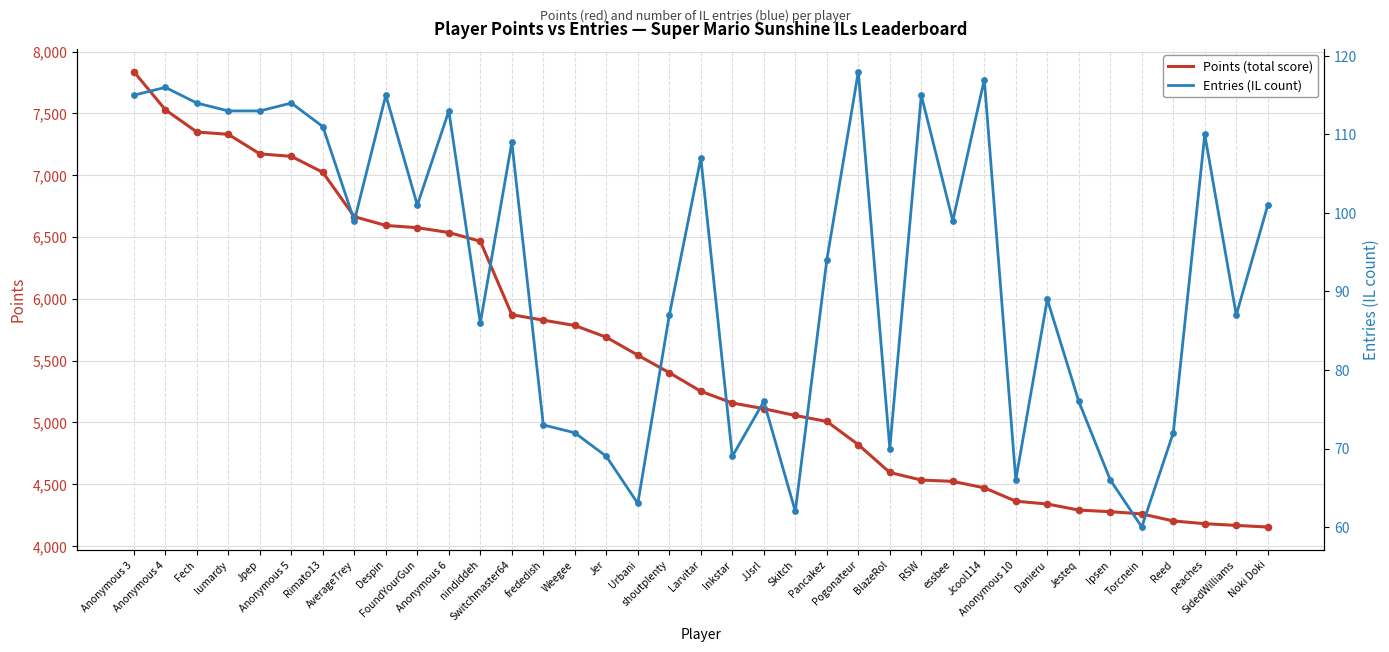

Which series has the widest spread of Y values?

Points